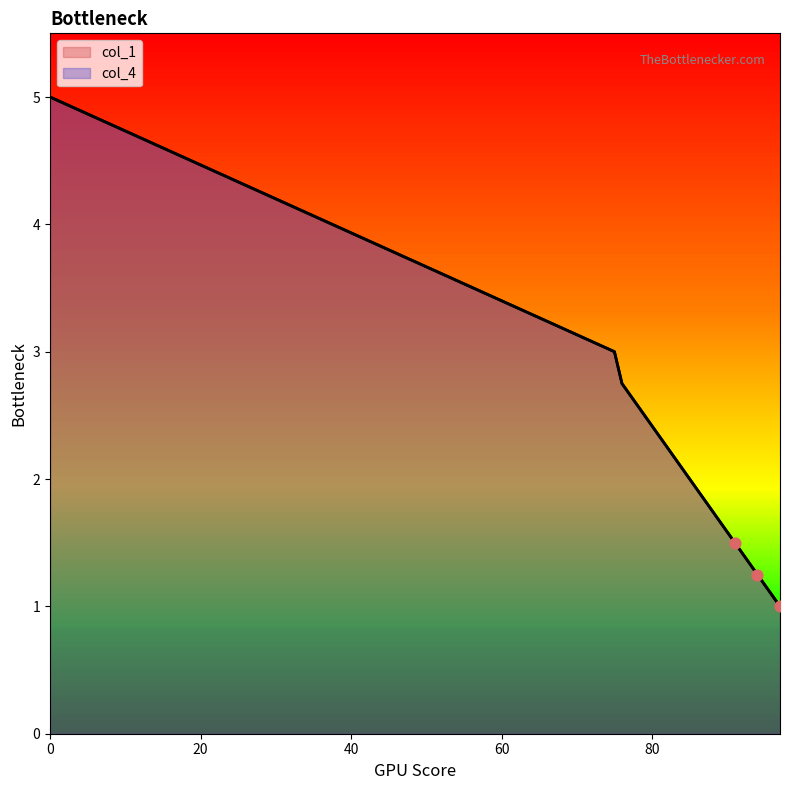

Which series contains the highest Y value?

col_1